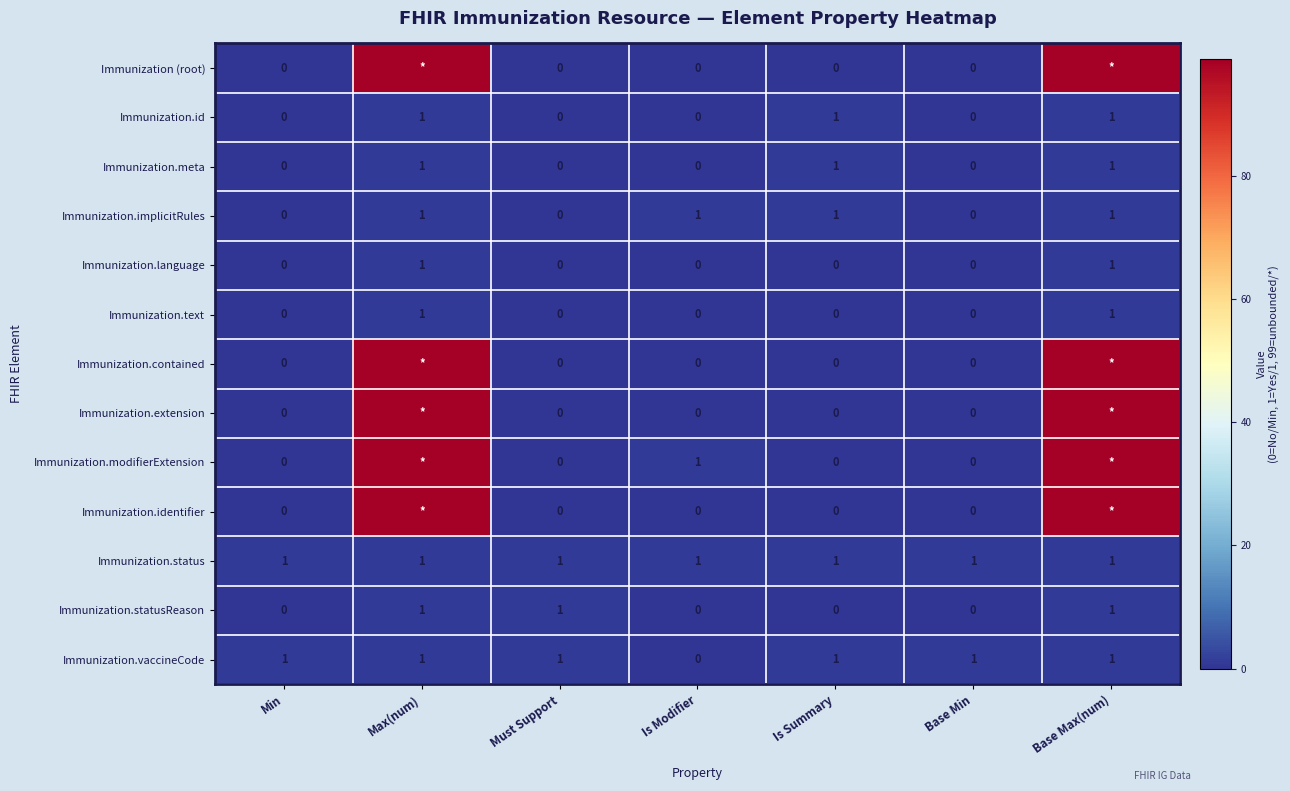

The value of Immunization.id at Is Summary is 0. True or false?

False